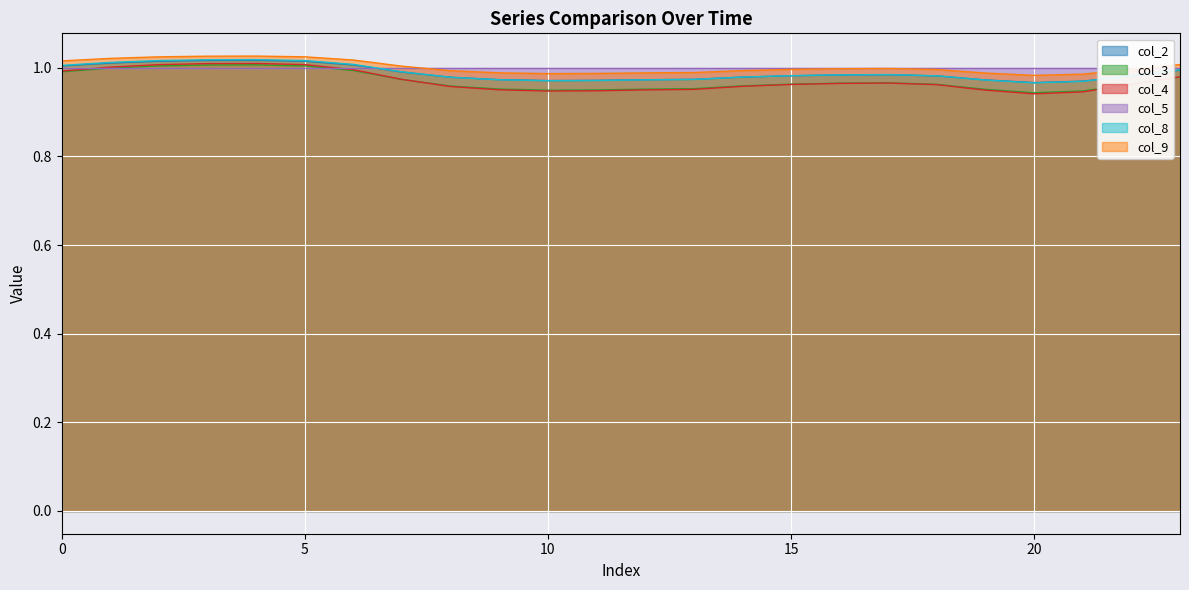

True or false: col_4 and col_8 cross at least once.

False